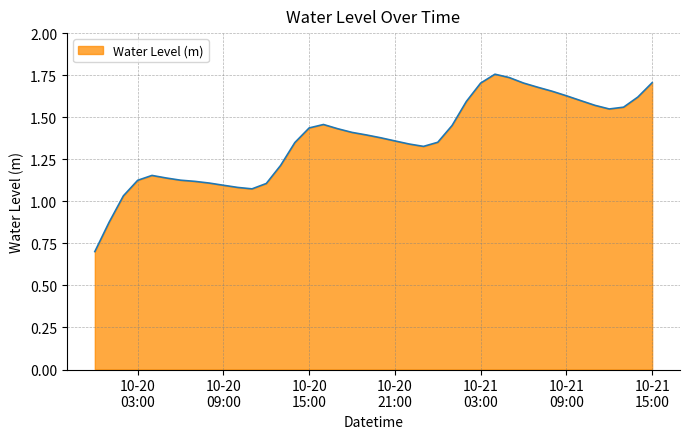

Reading left to right, extract all data points from this chart.

0.7	0.9	1.0	1.1	1.2	1.1	1.1	1.1	1.1	1.1	1.1	1.1	1.1	1.2	1.3	1.4	1.5	1.4	1.4	1.4	1.4	1.4	1.3	1.3	1.4	1.5	1.6	1.7	1.8	1.7	1.7	1.7	1.7	1.6	1.6	1.6	1.5	1.6	1.6	1.7